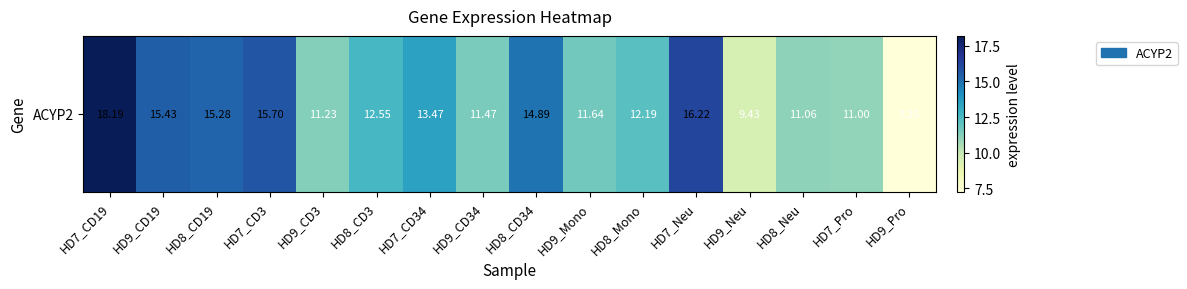

Which category has the lowest value across all series?

HD9_Pro